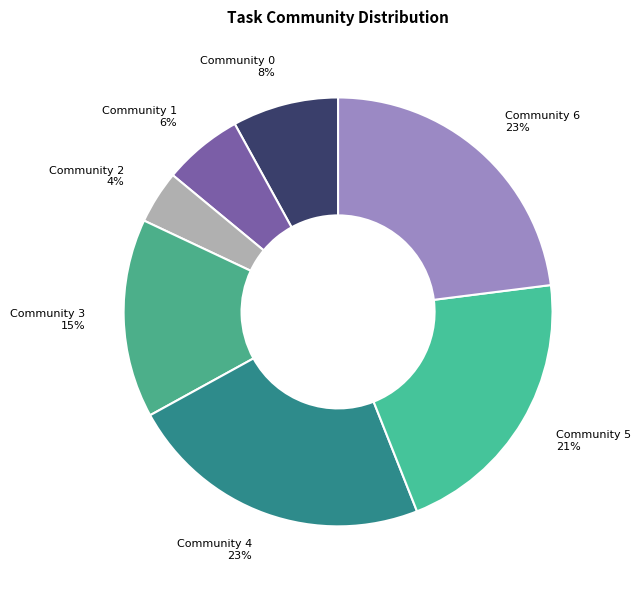

To the nearest percent, what is the combined percentage of Community 6 and Community 4?

46%